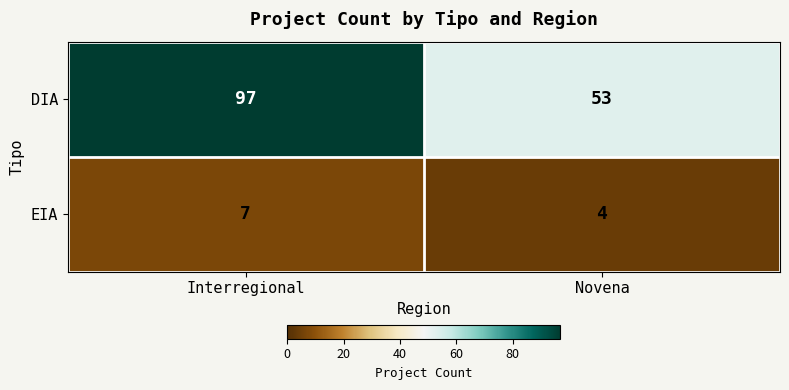

At which category is the sum across all series the highest?

Interregional